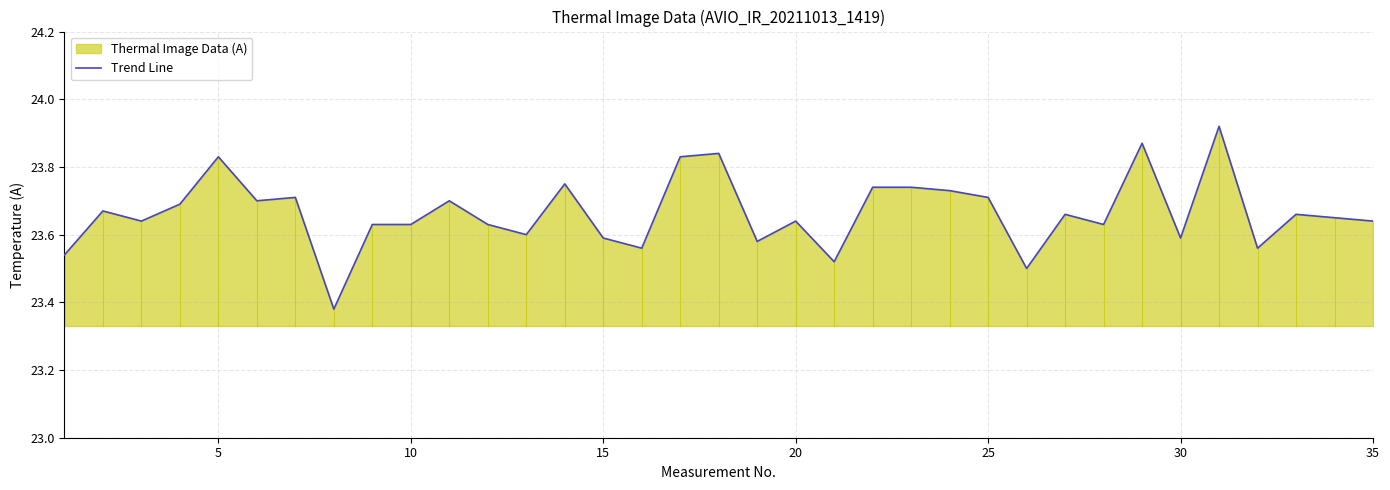

True or false: the data has more than 1 interior local peaks.

True